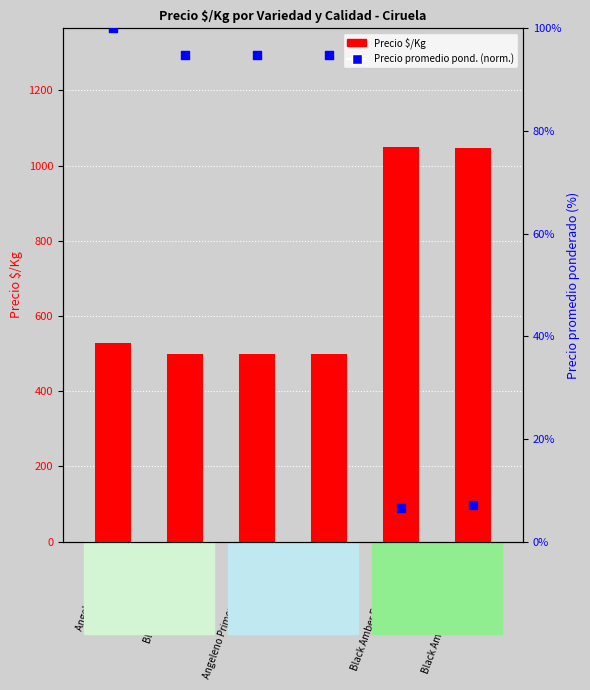

Which series has the largest total across all categories?

Precio $/Kg